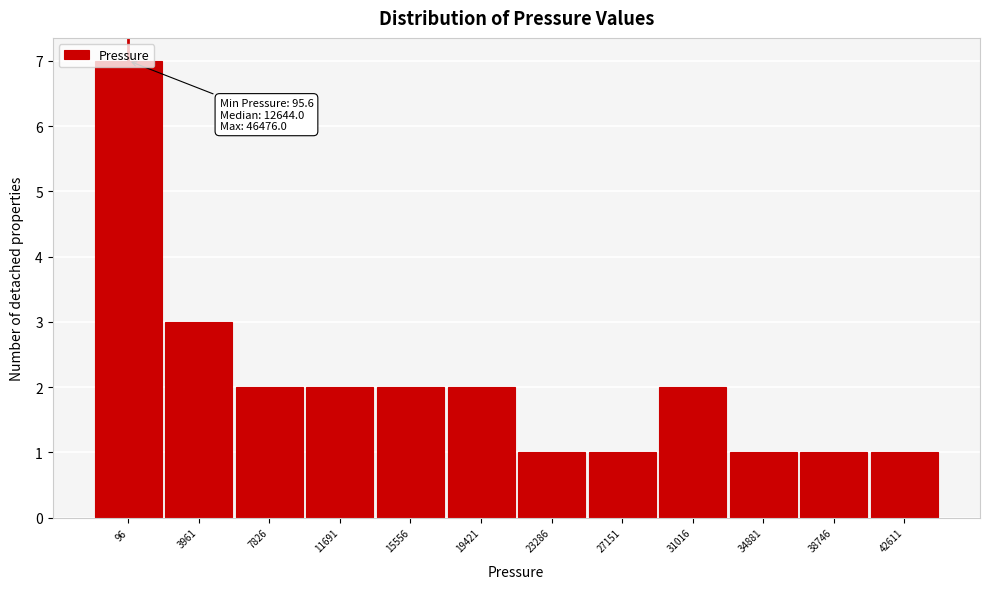

Is it true that the value at 42611 is 1?

True